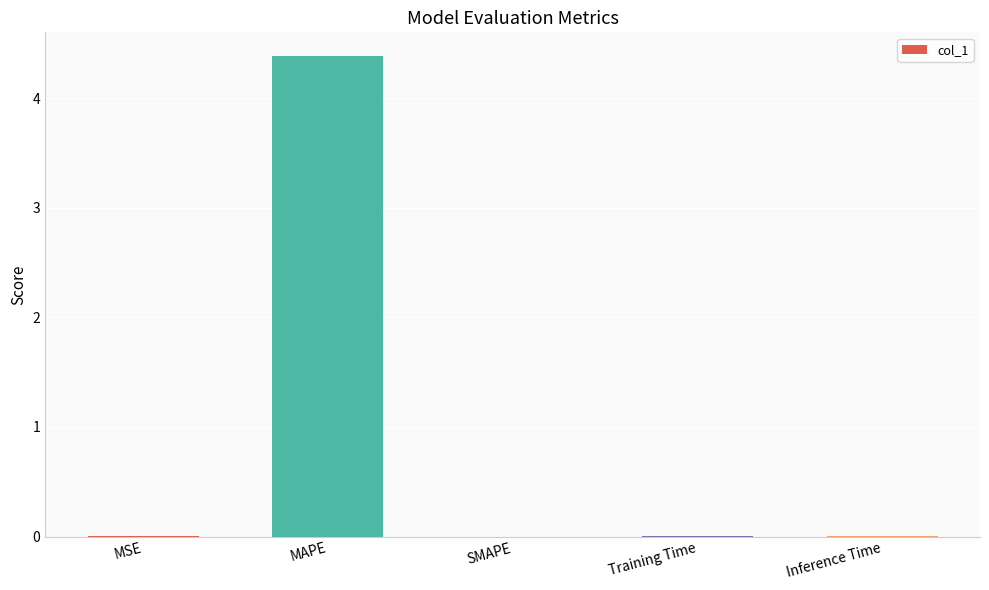

The chart shows a value of 2.6 at SMAPE. True or false?

False